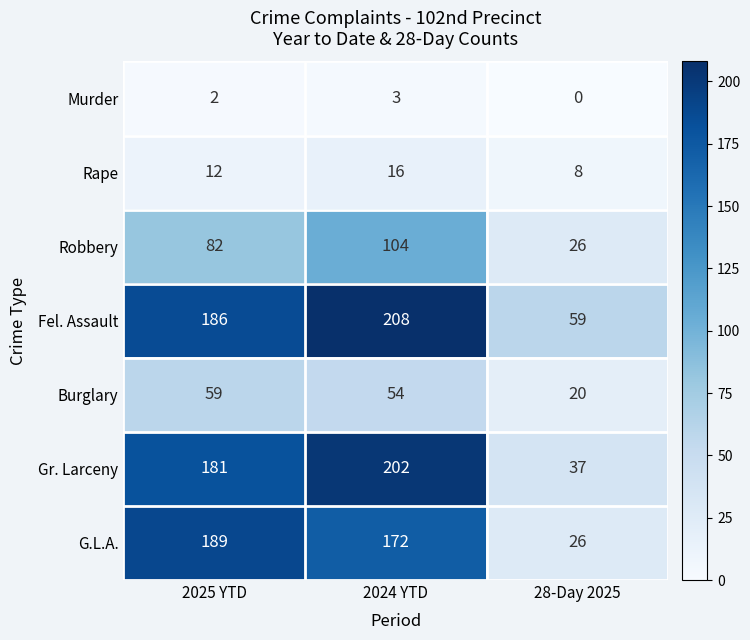

Reading left to right, extract all data points from this chart.

Murder: 2025 YTD=2	2024 YTD=3	28-Day 2025=0
Rape: 2025 YTD=12	2024 YTD=16	28-Day 2025=8
Robbery: 2025 YTD=82	2024 YTD=104	28-Day 2025=26
Fel. Assault: 2025 YTD=186	2024 YTD=208	28-Day 2025=59
Burglary: 2025 YTD=59	2024 YTD=54	28-Day 2025=20
Gr. Larceny: 2025 YTD=181	2024 YTD=202	28-Day 2025=37
G.L.A.: 2025 YTD=189	2024 YTD=172	28-Day 2025=26